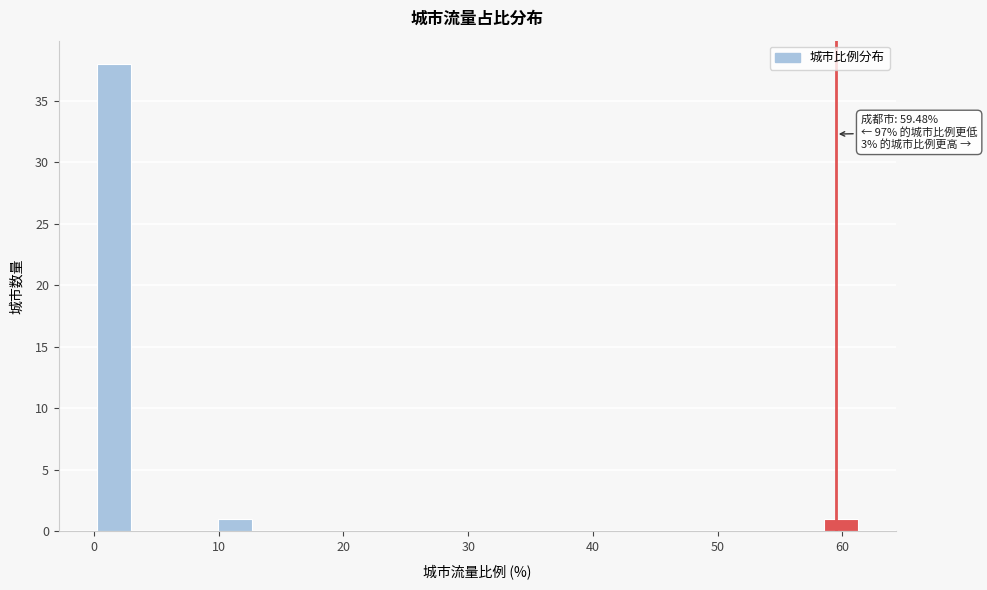

Around what value on the x-axis is the tallest bar? Give the approximate position of its centre, as read against the axis.

2